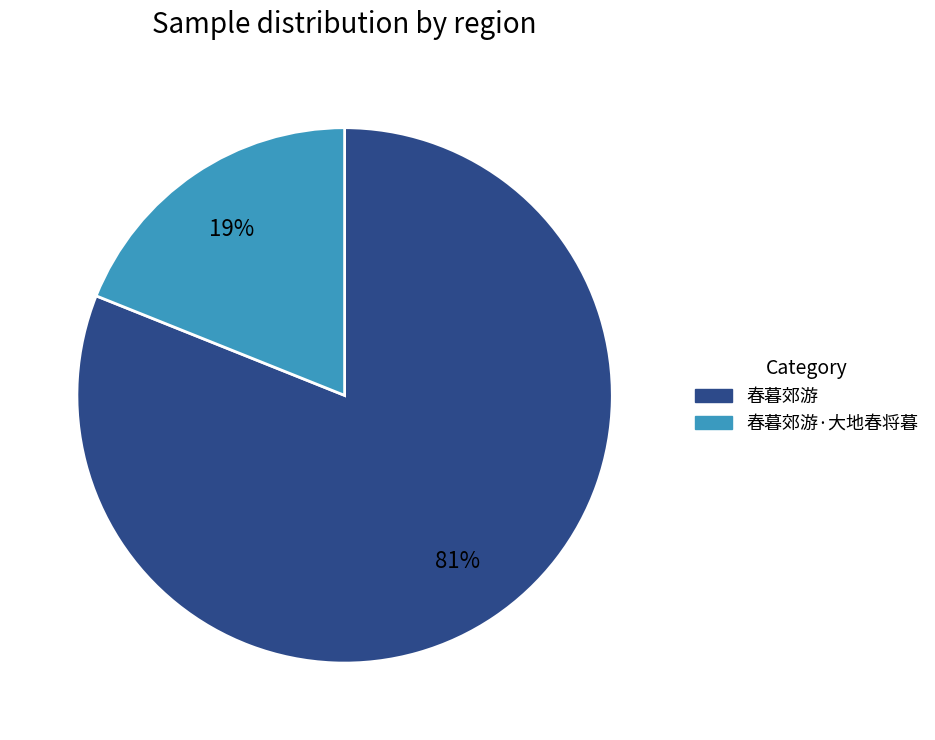

Which category has the biggest portion of the pie?

春暮郊游